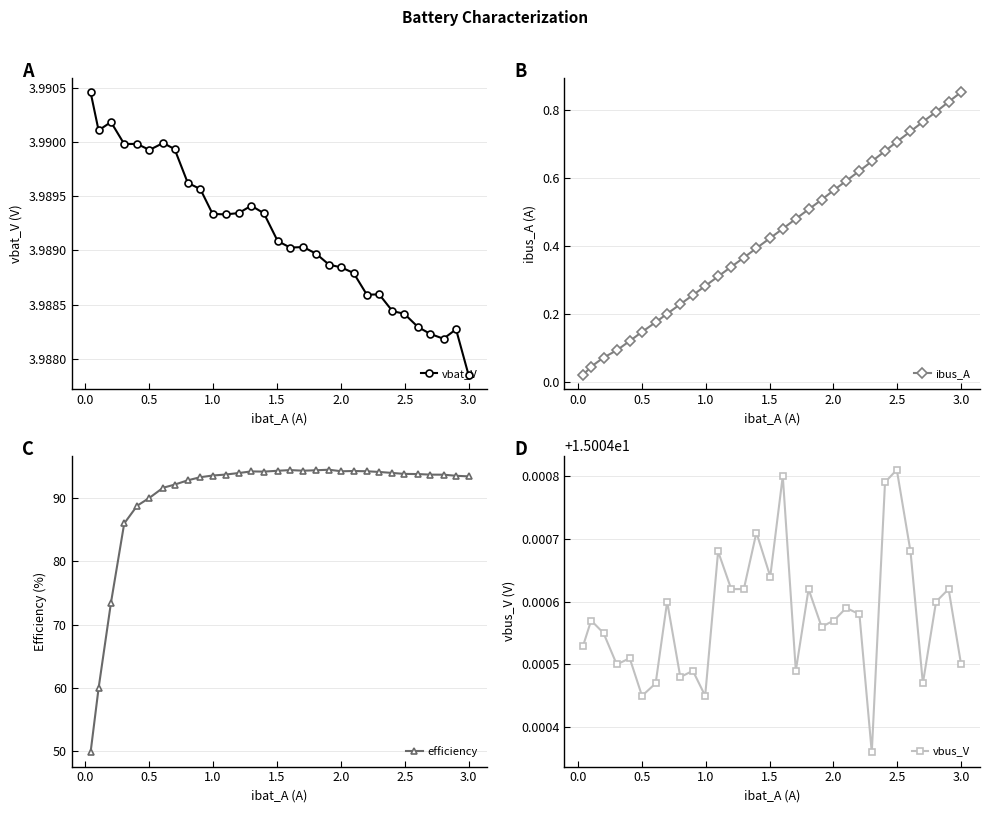

True or false: efficiency has more than 2 points higher than both neighbors.

True